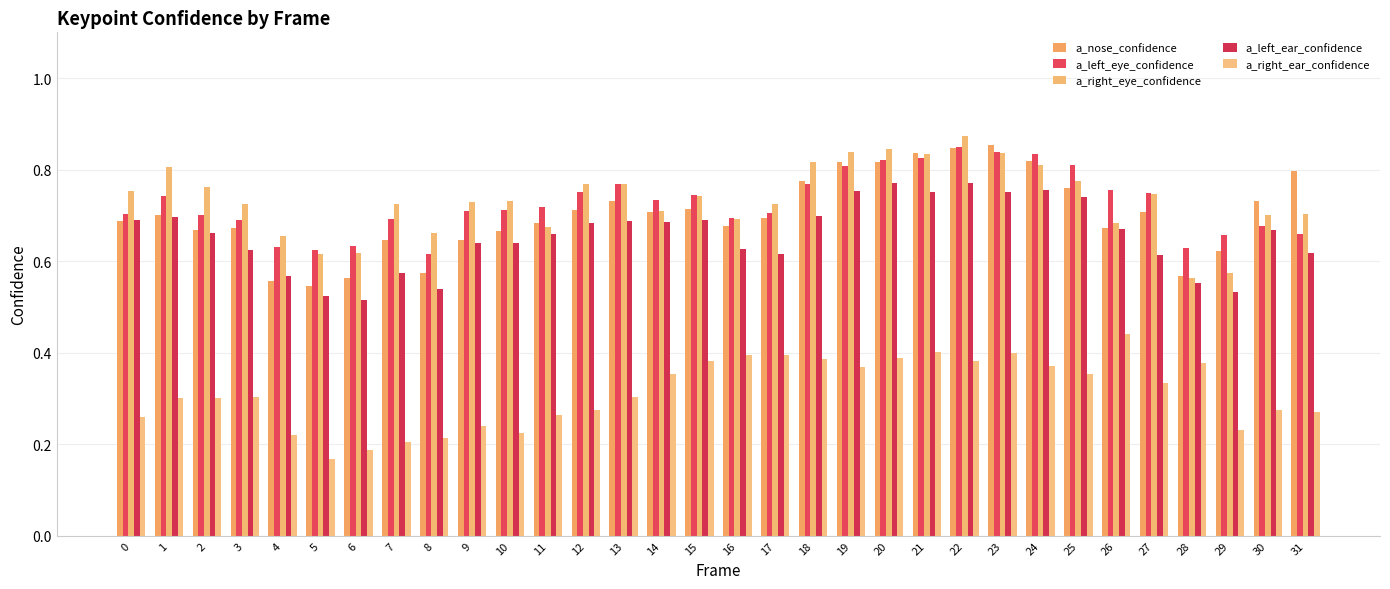

Is the value of a_nose_confidence at 22 greater than the value of a_left_ear_confidence at 29?

Yes